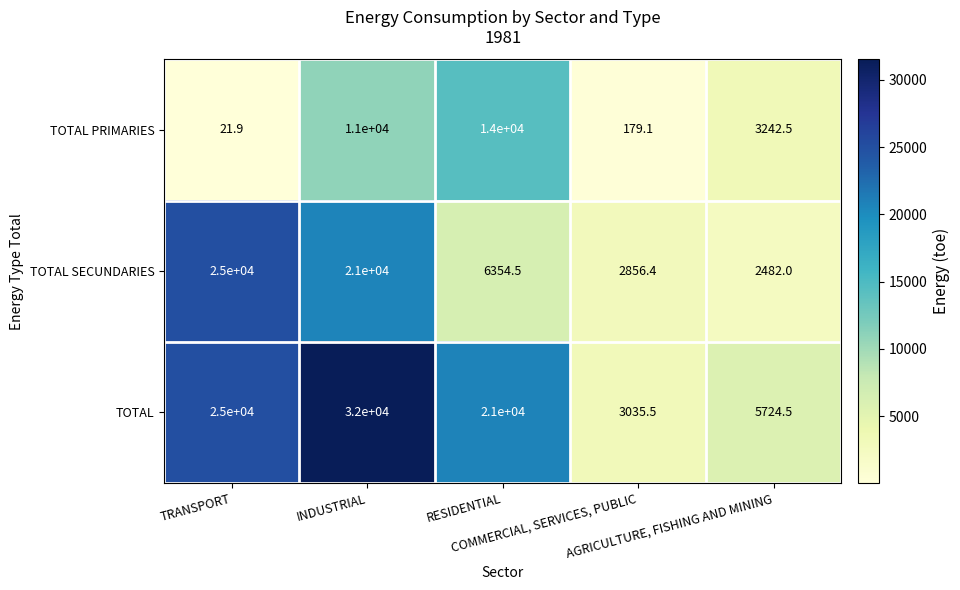

Which series has the largest range (max minus min)?

TOTAL